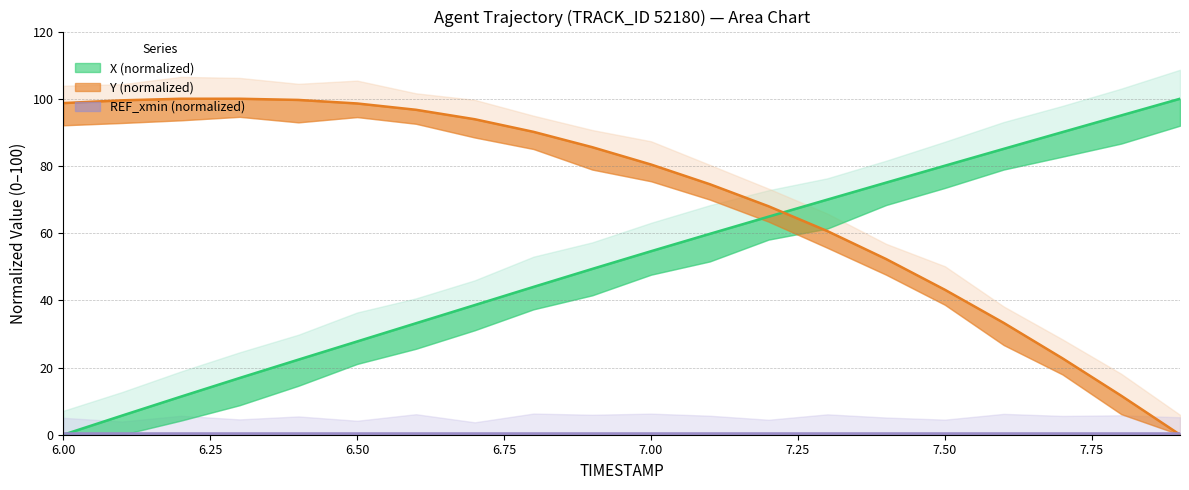

Is it true that X equals 71.6 at 6.9?

False